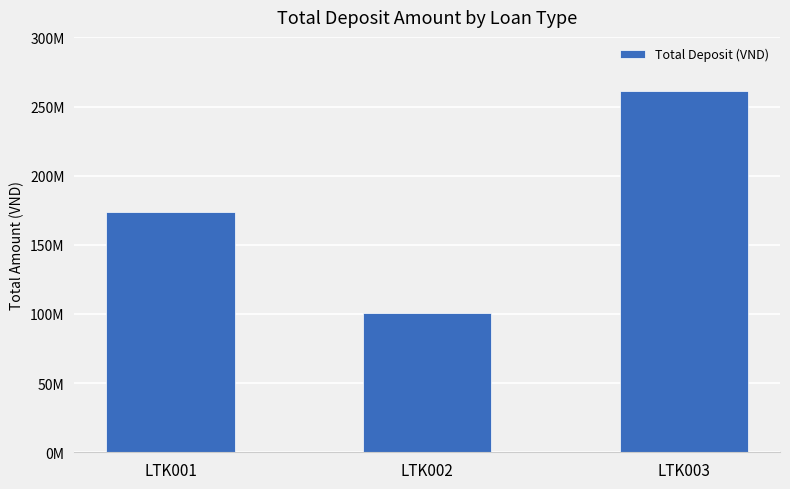

List the labels in order of value, smallest first.

LTK002, LTK001, LTK003